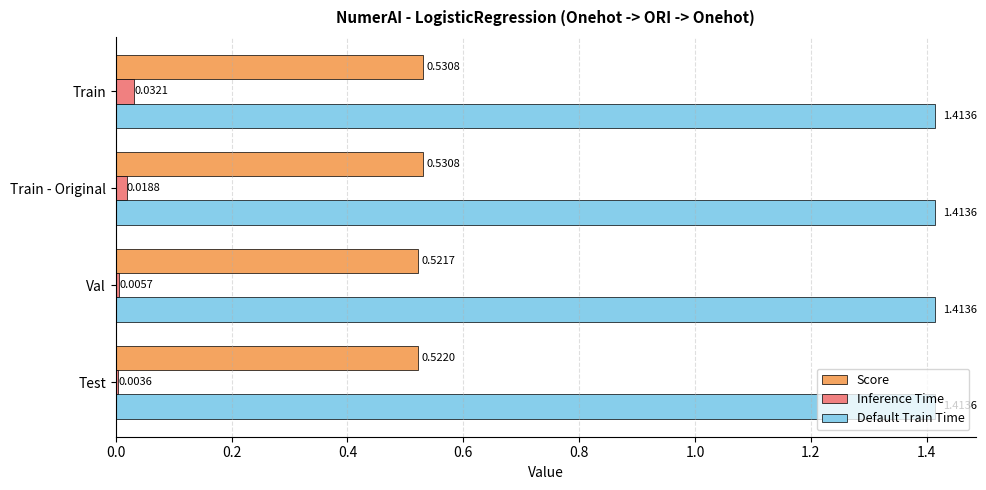

What is the sum of all Score values?

2.1